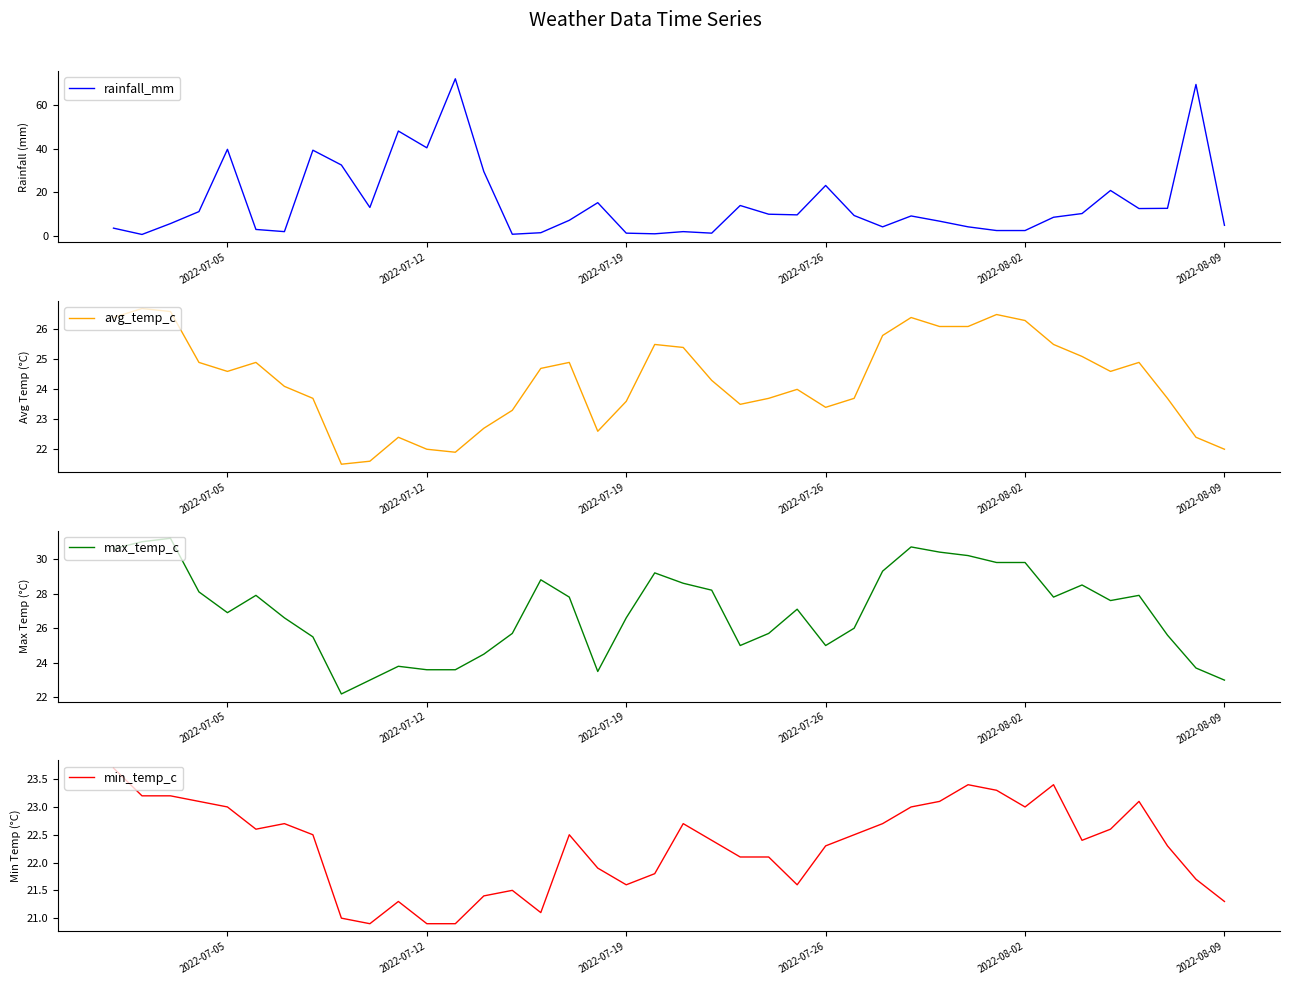

What is the minimum value for min_temp_c?

20.9